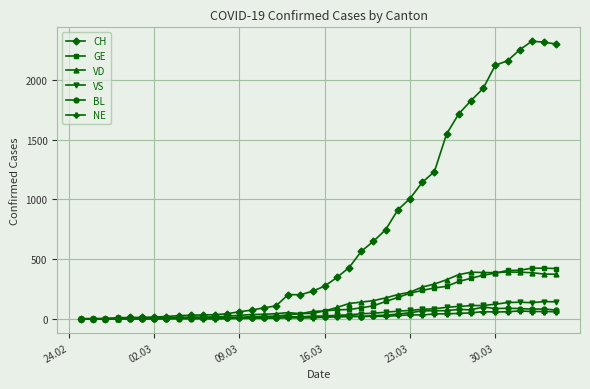

What is the sum of all VD values?

5919